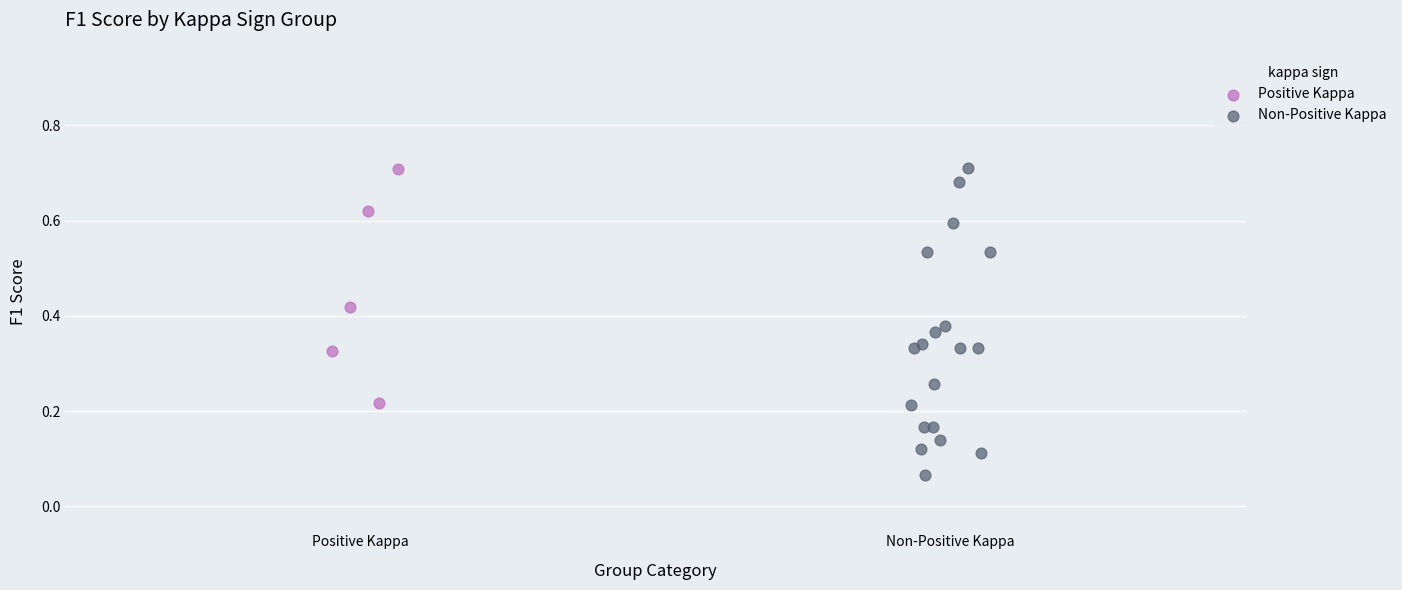

Which series has the largest Y range (max minus min)?

Non-Positive Kappa